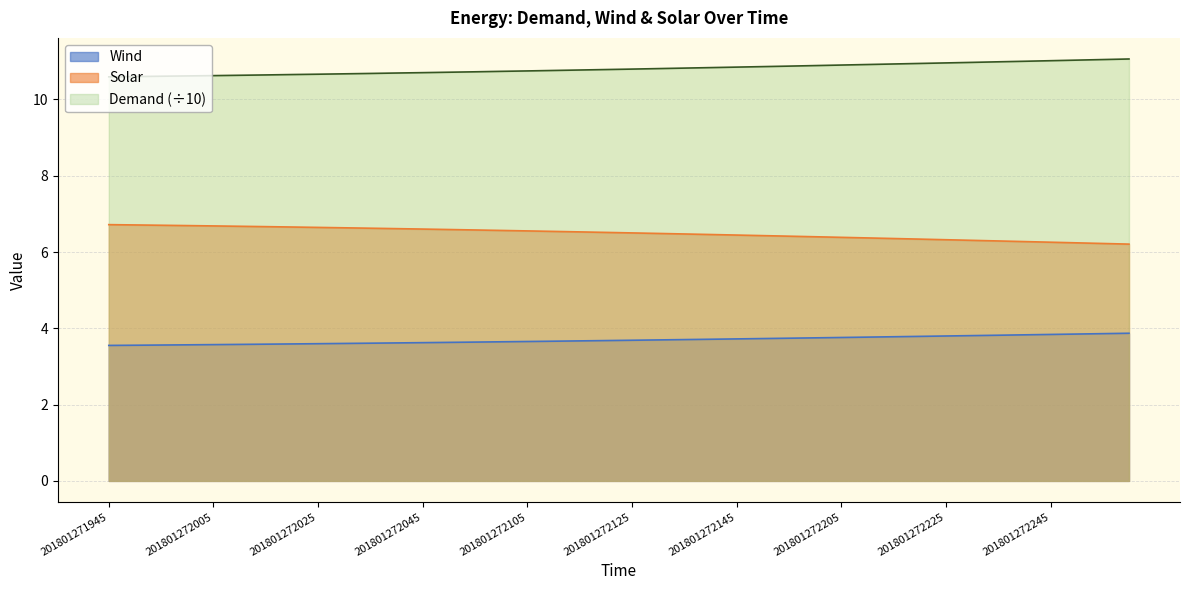

How many lines are shown in the chart?

3